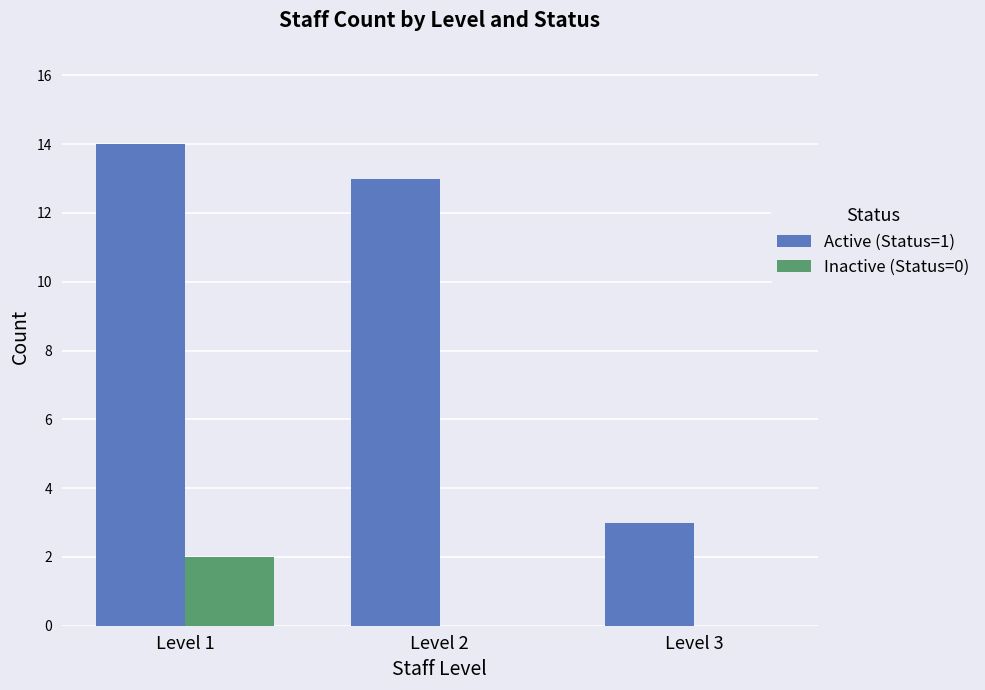

The Active (Status=1) series shows 3 at Level 3. True or false?

True